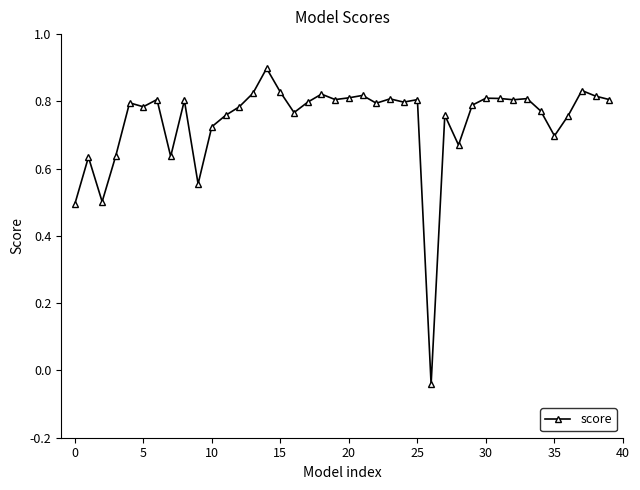

True or false: there are more than 0 points higher than both neighbors.

True